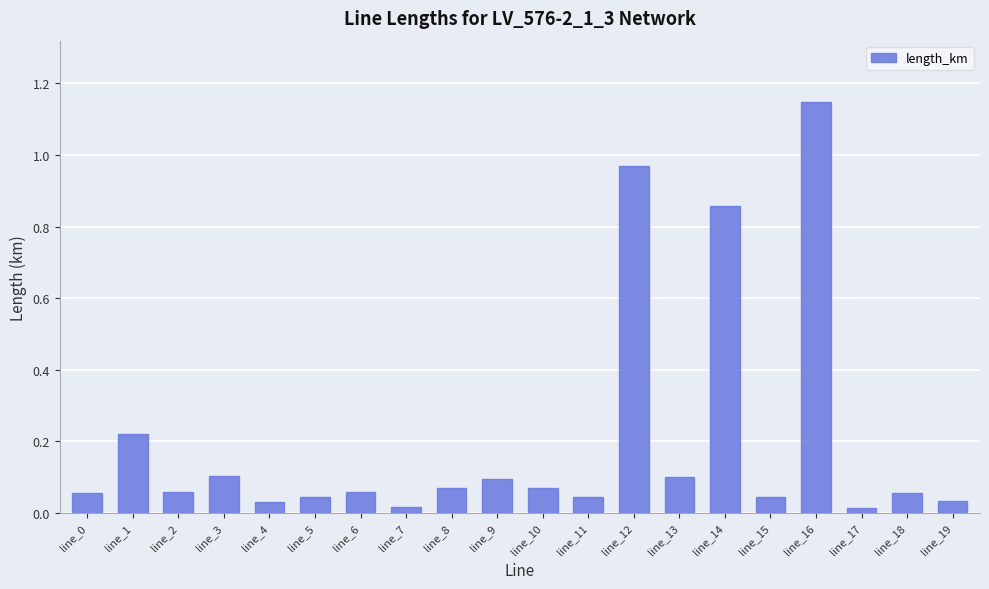

Does the chart contain stacked bars?

No